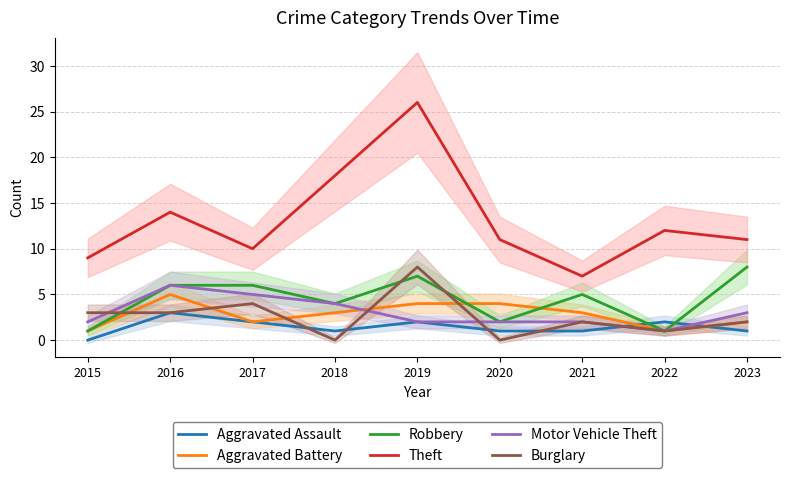

True or false: Motor Vehicle Theft and Robbery intersect in this chart.

False